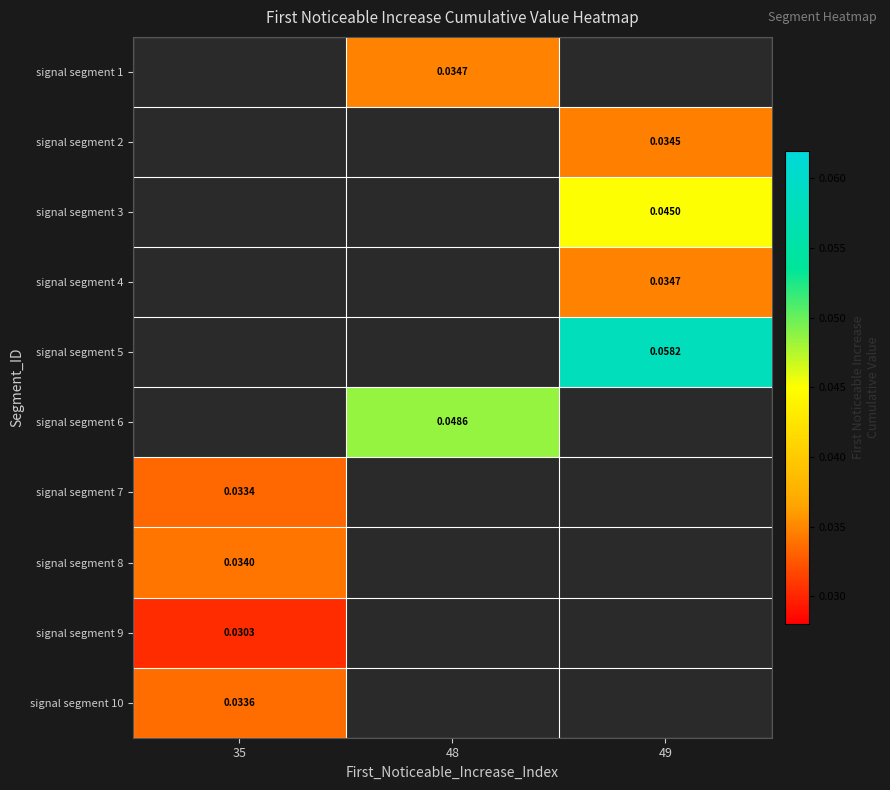

How many series are shown in this chart?

10